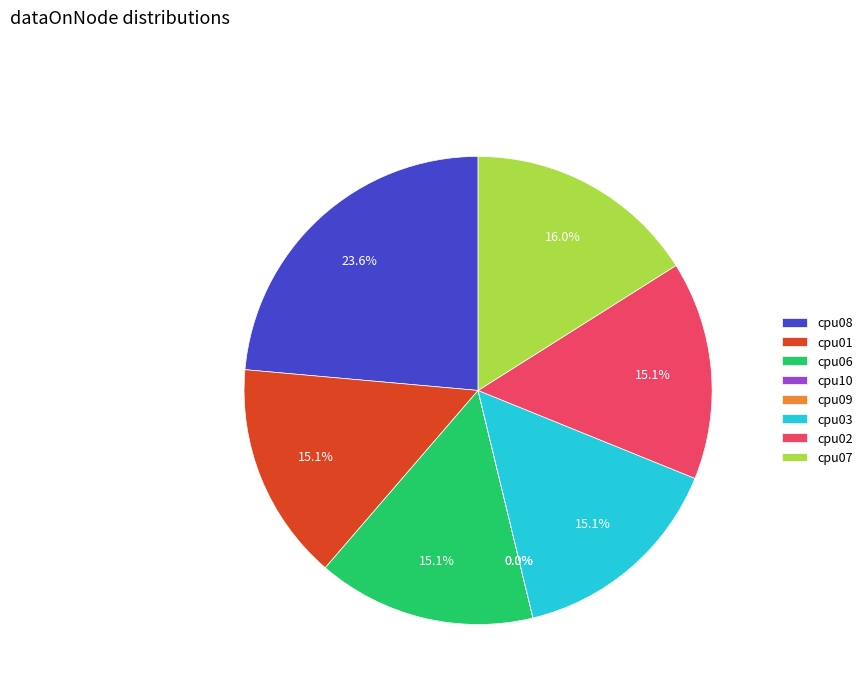

Which slice is the largest?

cpu08